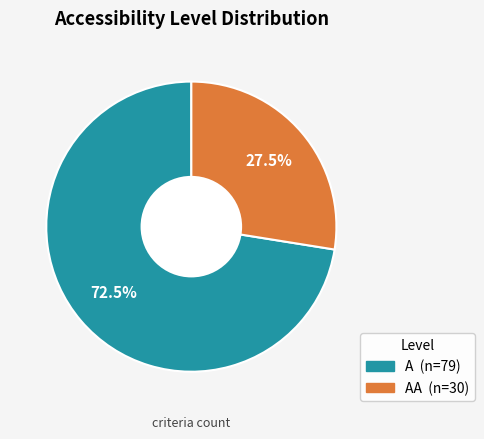

Does any single category account for the majority?

Yes